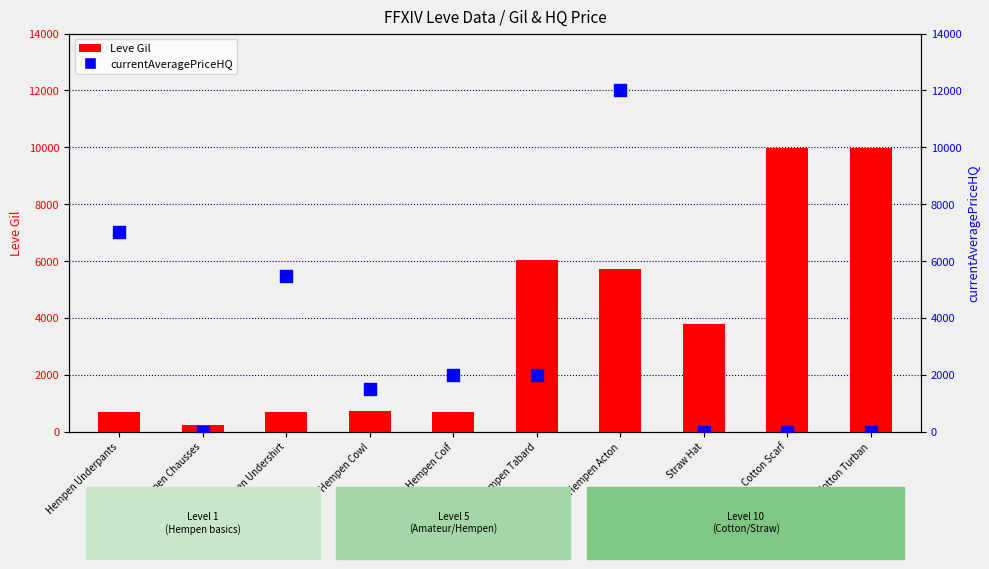

What is the total value across all series at Hempen Underpants?

7726.7